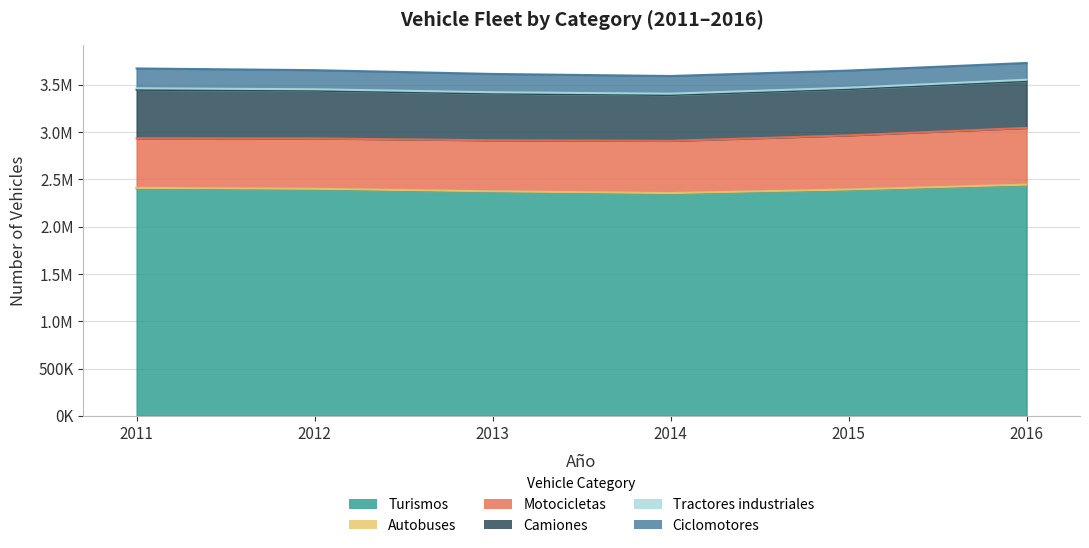

True or false: Autobuses and Turismos cross at least once.

False